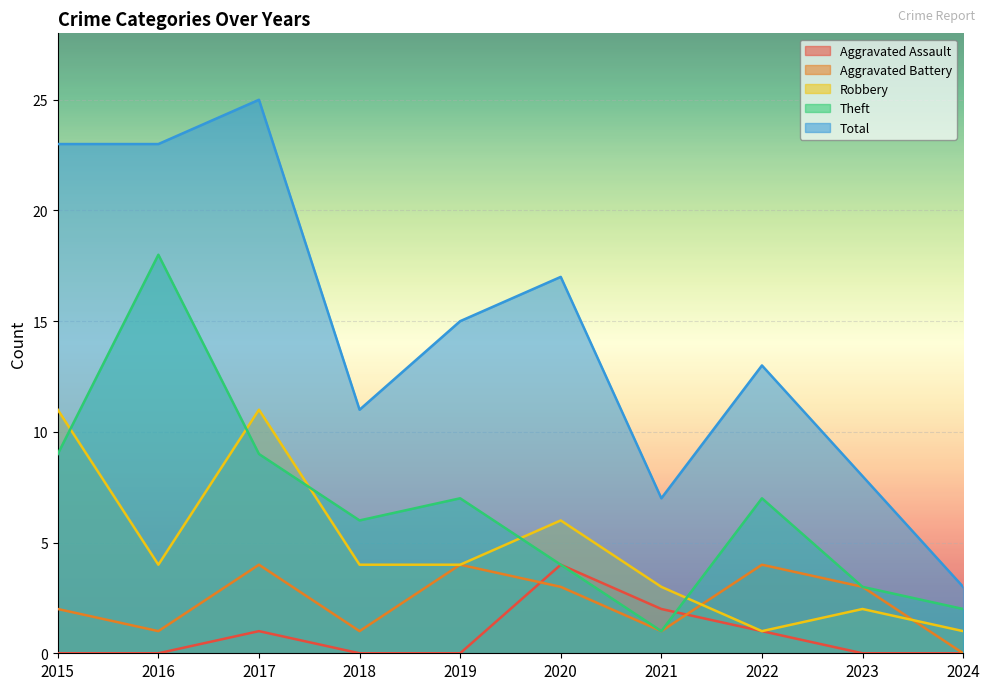

Rank the categories by Theft value from lowest to highest.

2021, 2024, 2023, 2020, 2018, 2019, 2022, 2015, 2017, 2016